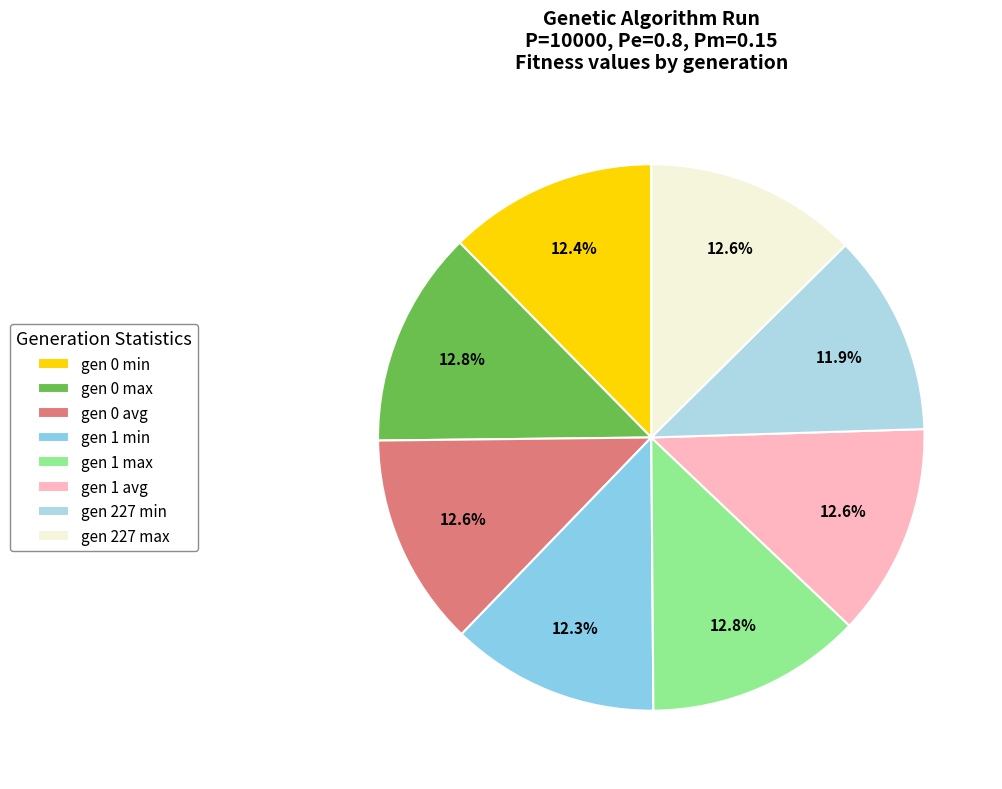

To the nearest percent, what is the average slice percentage?

12%